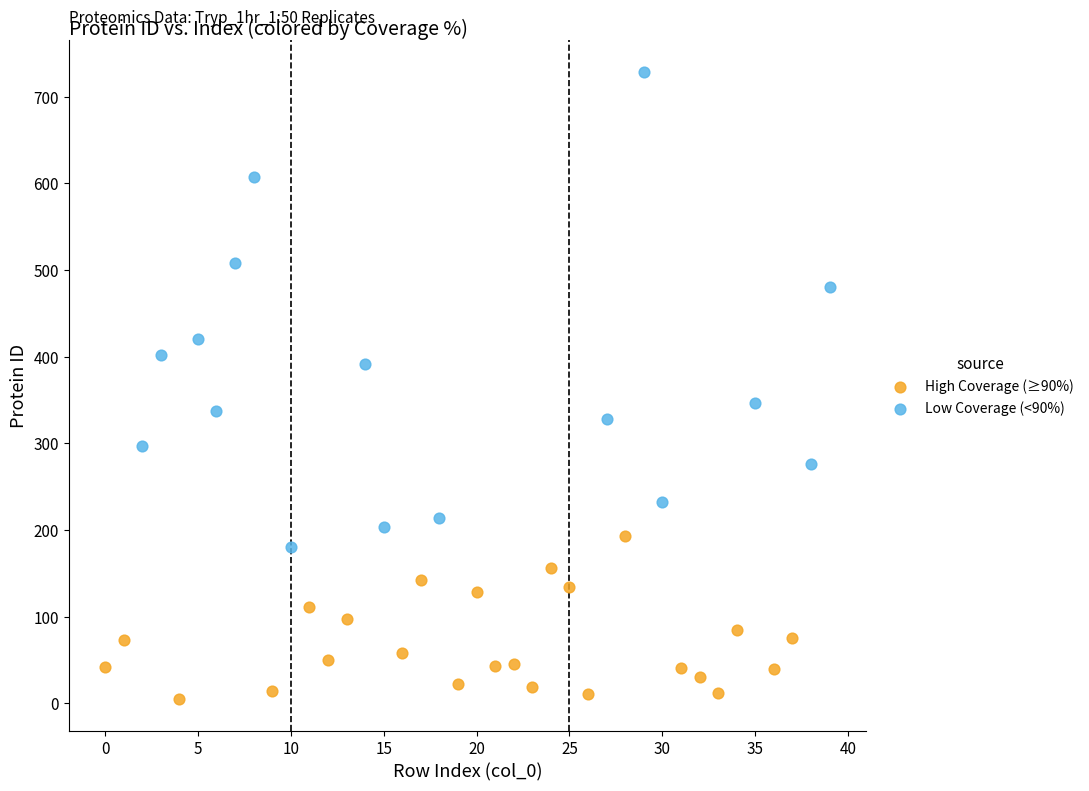

Which series reaches the minimum Y coordinate?

High Coverage (≥90%)